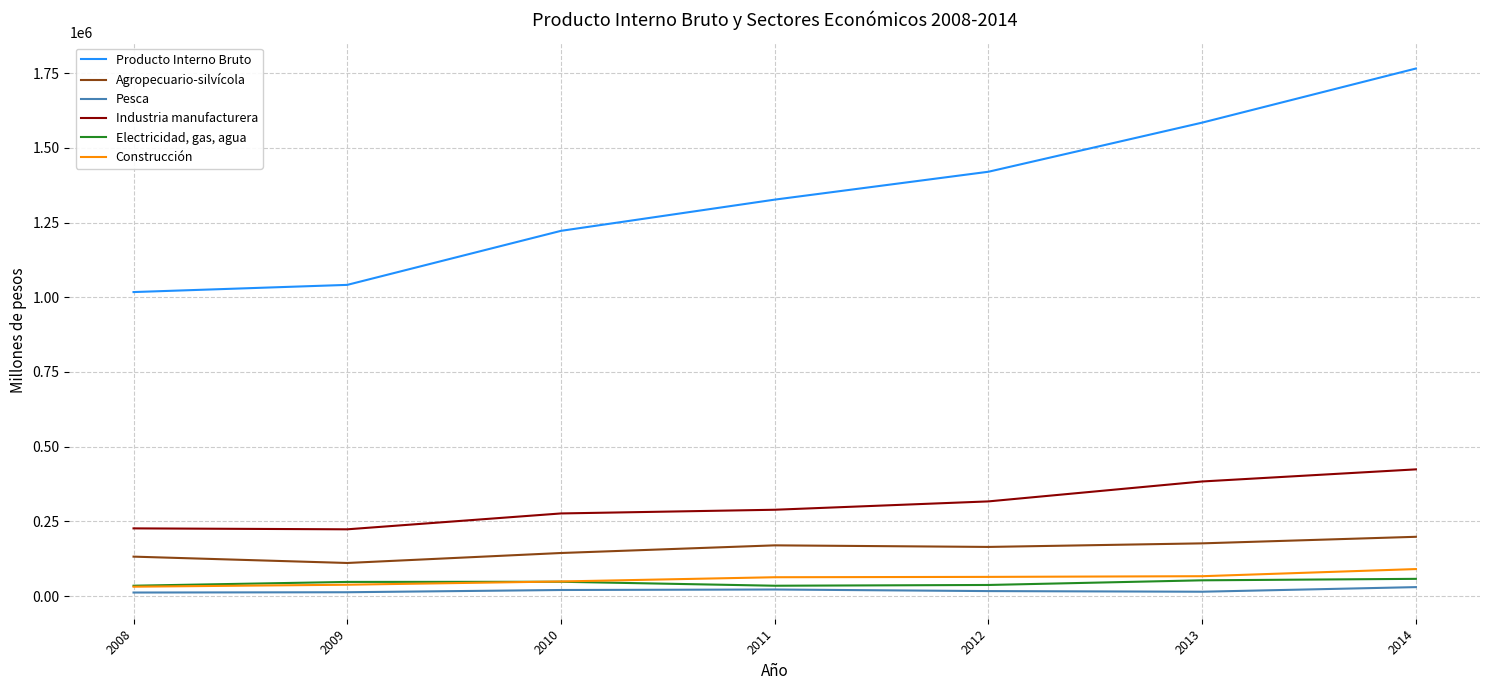

True or false: Agropecuario-silvícola and Producto Interno Bruto intersect in this chart.

False